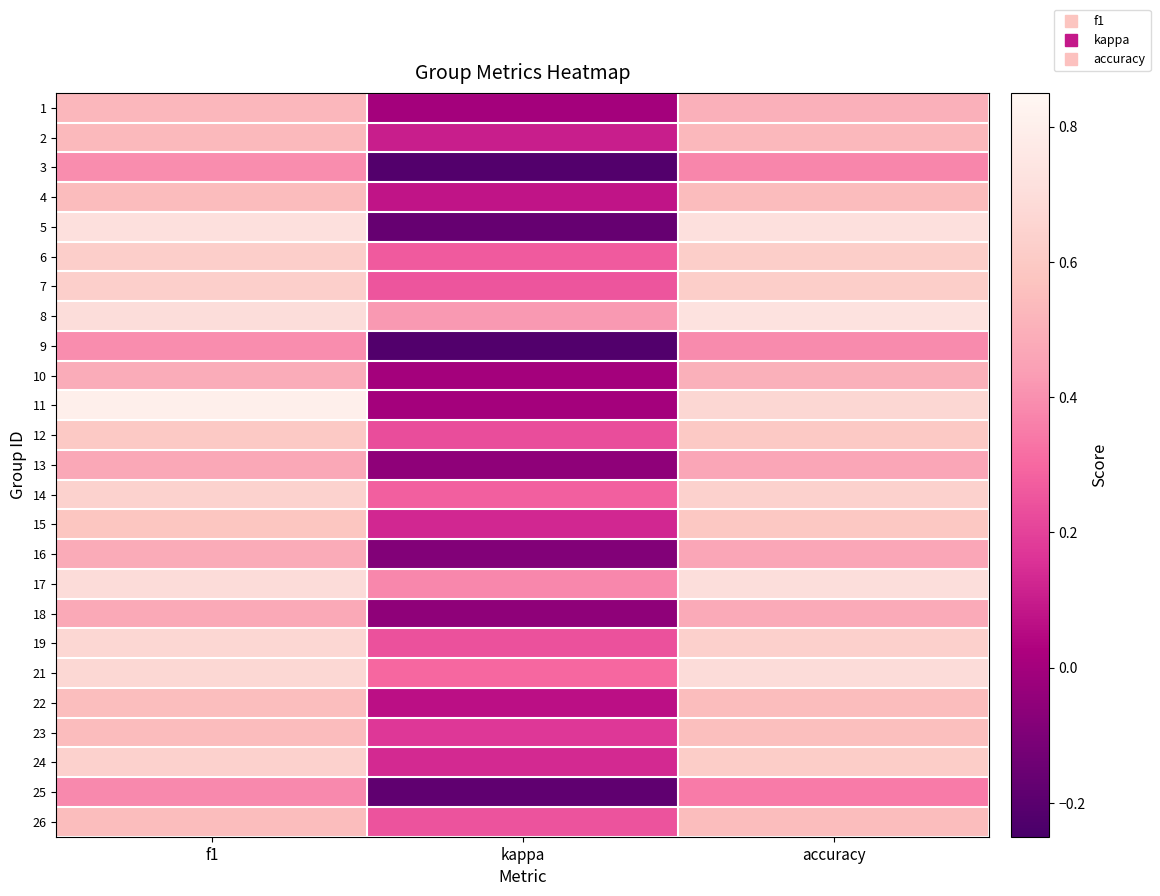

What is the difference between the highest and lowest values at accuracy?

0.4